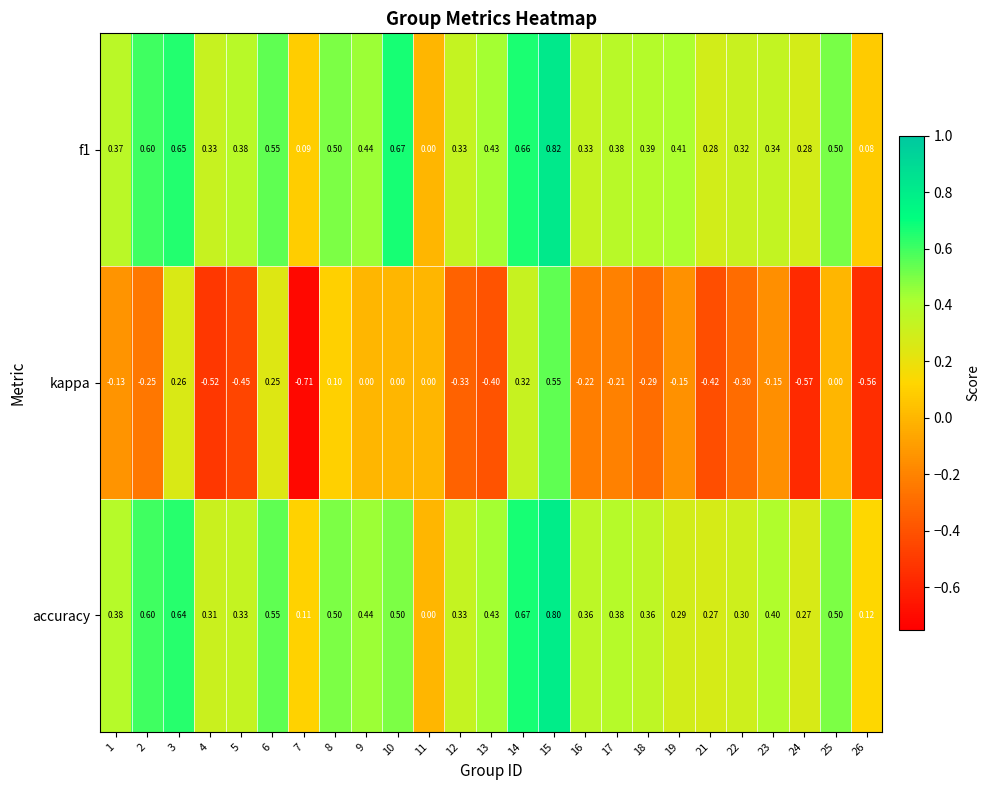

Between 5 and 18, which series saw the biggest shift?

kappa